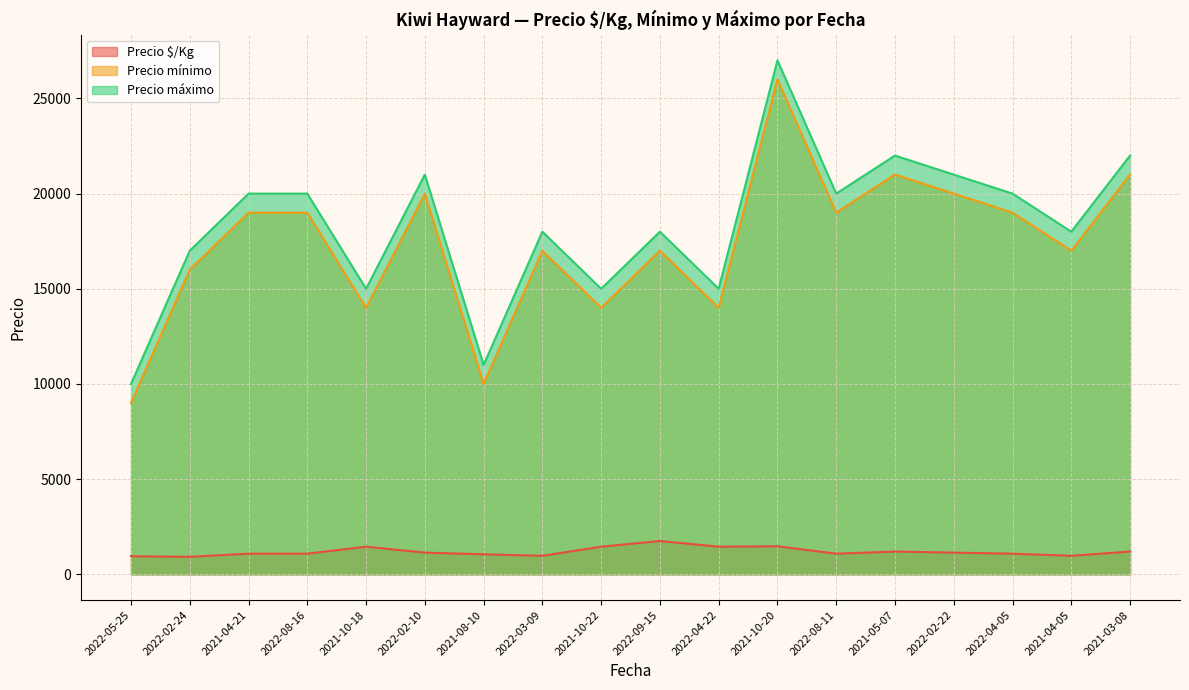

Does the chart display data point markers on the line(s)?

No